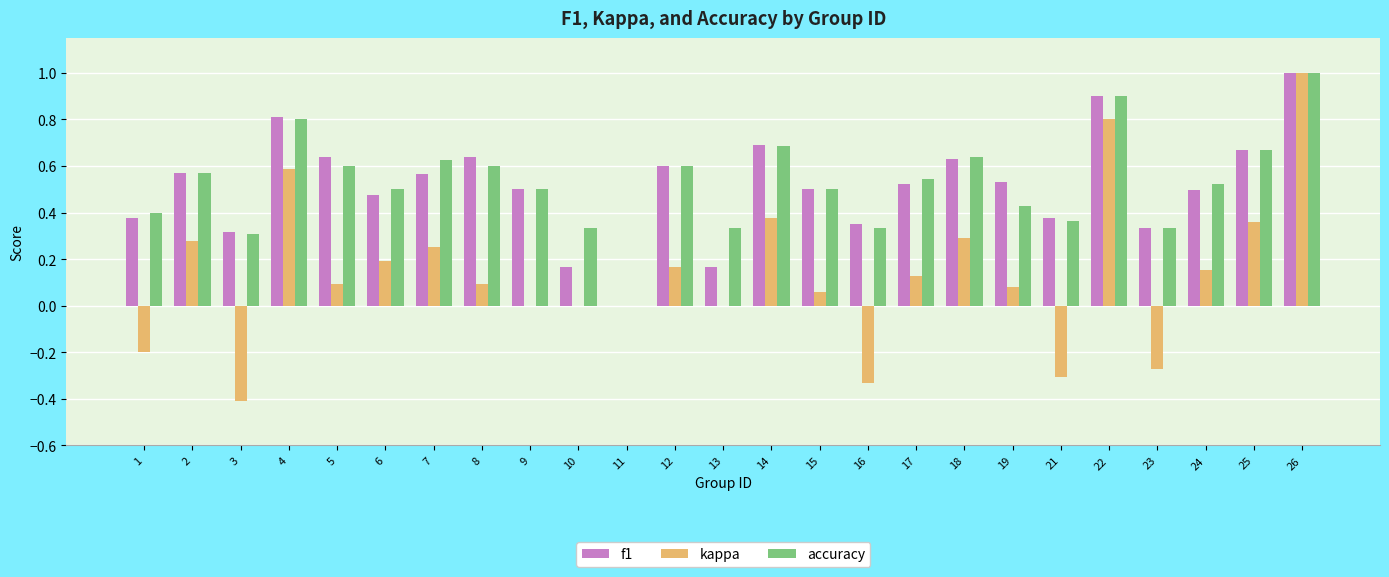

At which category is the sum across all series the highest?

26